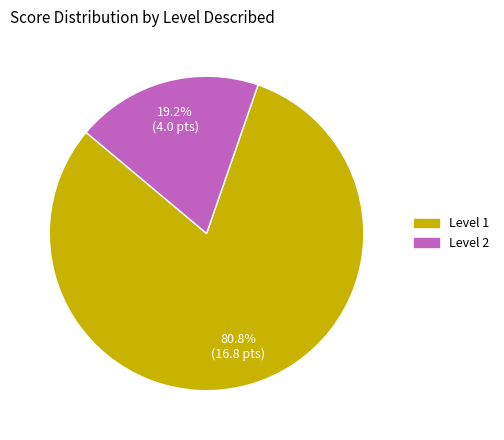

Rank the categories by value from highest to lowest.

Level 1, Level 2